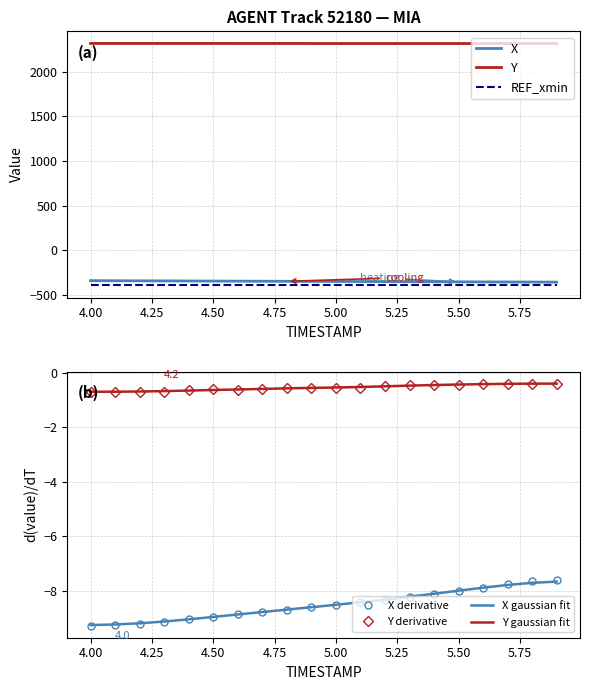

How many categories are shown in the chart?

20